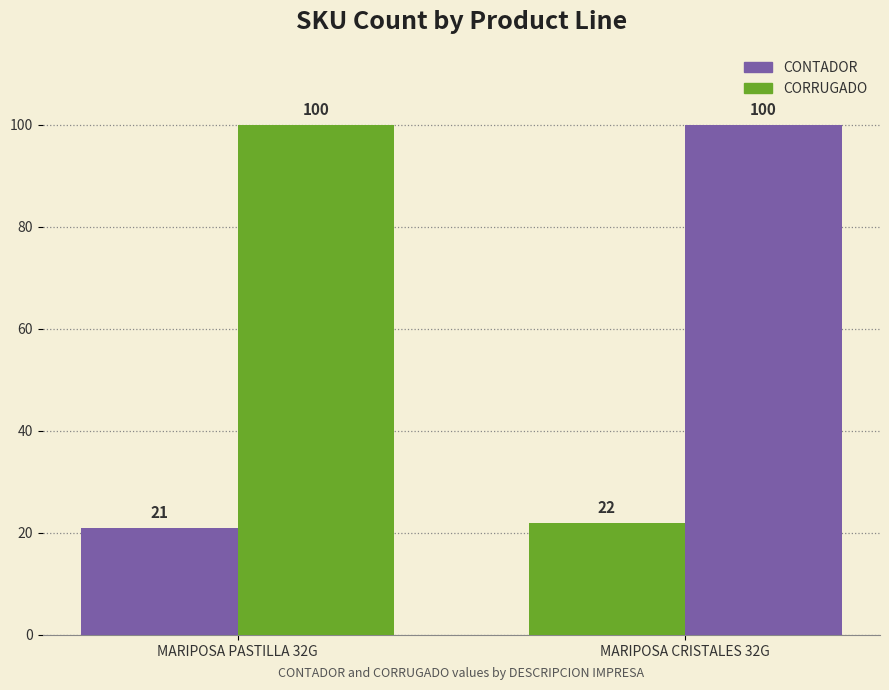

Is the value of CORRUGADO at MARIPOSA PASTILLA 32G greater than the value of CONTADOR at MARIPOSA PASTILLA 32G?

Yes